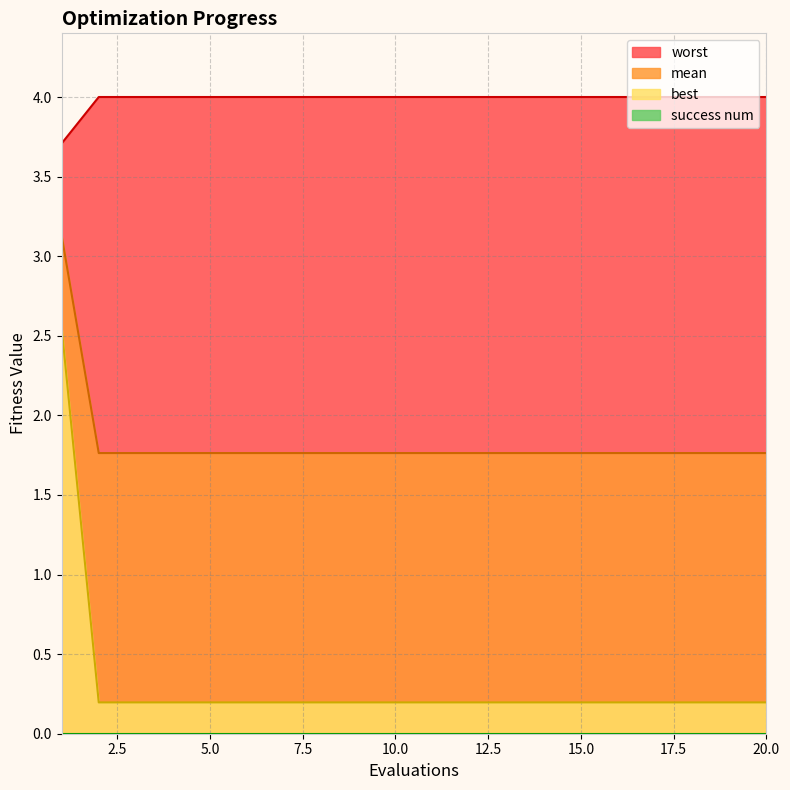

True or false: best and worst cross at least once.

False